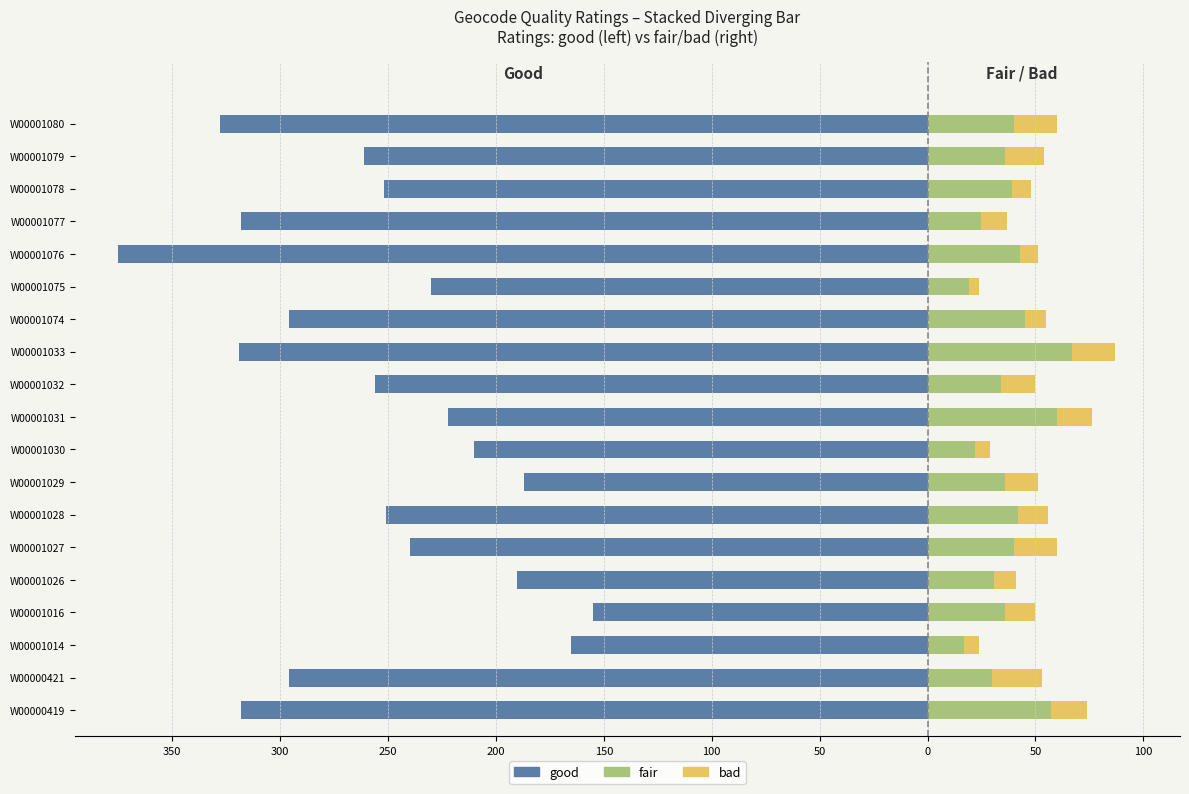

How many data points in bad are less than 14?

8